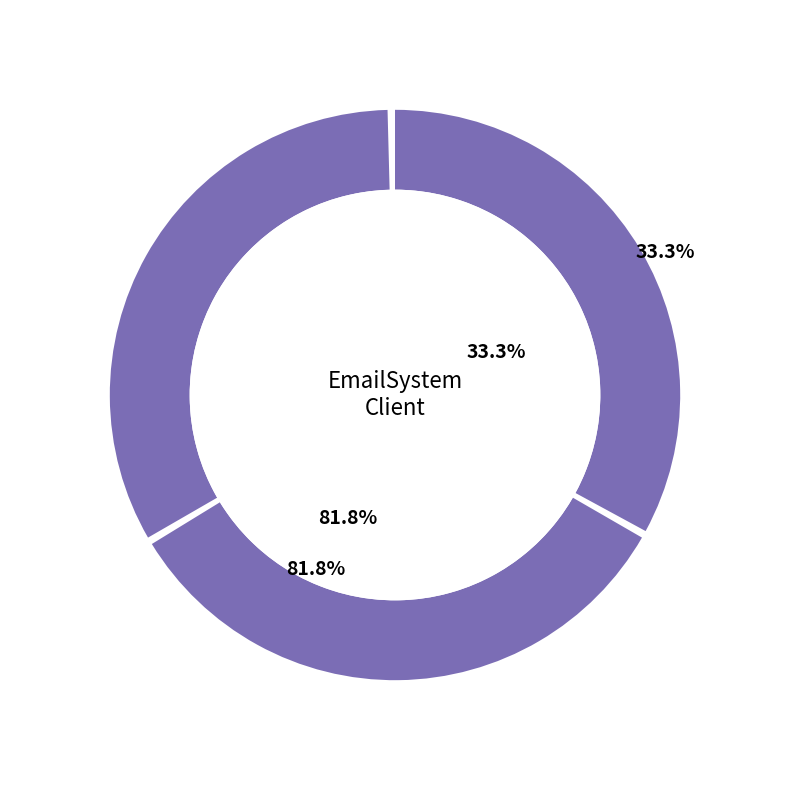

To the nearest percent, what is the combined percentage of Forward.EmailSystem.Client.ROR_1 and AutoResponder.EmailSystem.Client.COI_2?

91%